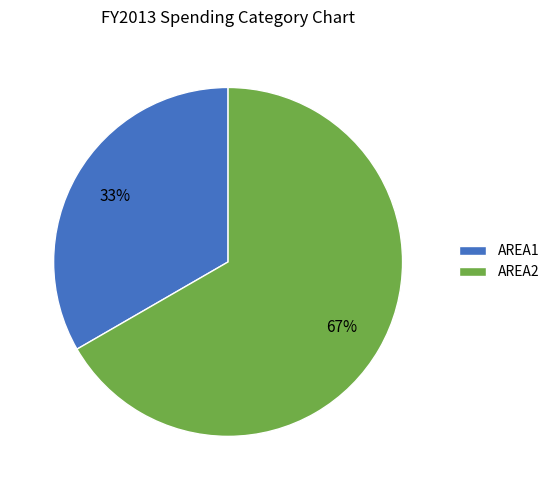

Which has a higher value, AREA1 or AREA2?

AREA2